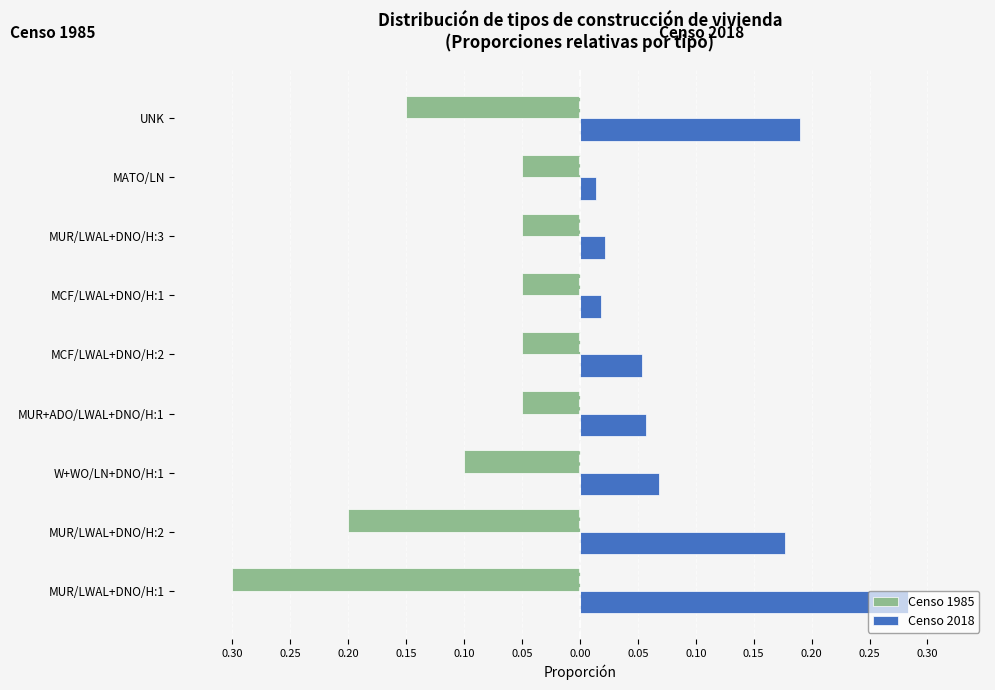

Reading left to right, list all the values displayed in this chart.

Censo 1985: -0.3	-0.2	-0.1	-0.1	-0.1	-0.1	-0.1	-0.1	-0.1
Censo 2018: 0.3	0.2	0.1	0.1	0.1	0.0	0.0	0.0	0.2